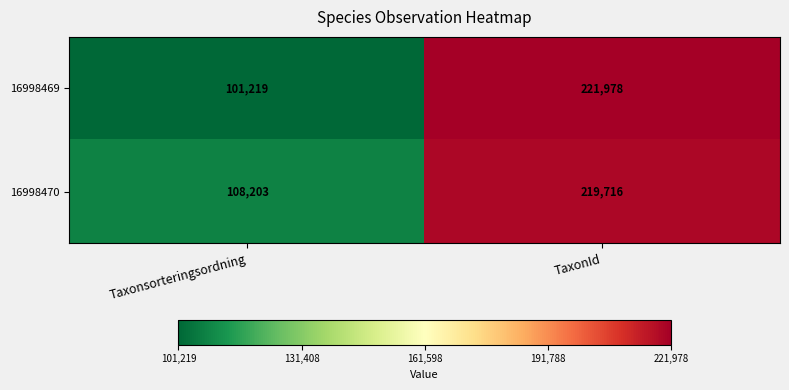

What is the approximate value of 16998469 at TaxonId, to the nearest 100?

222000